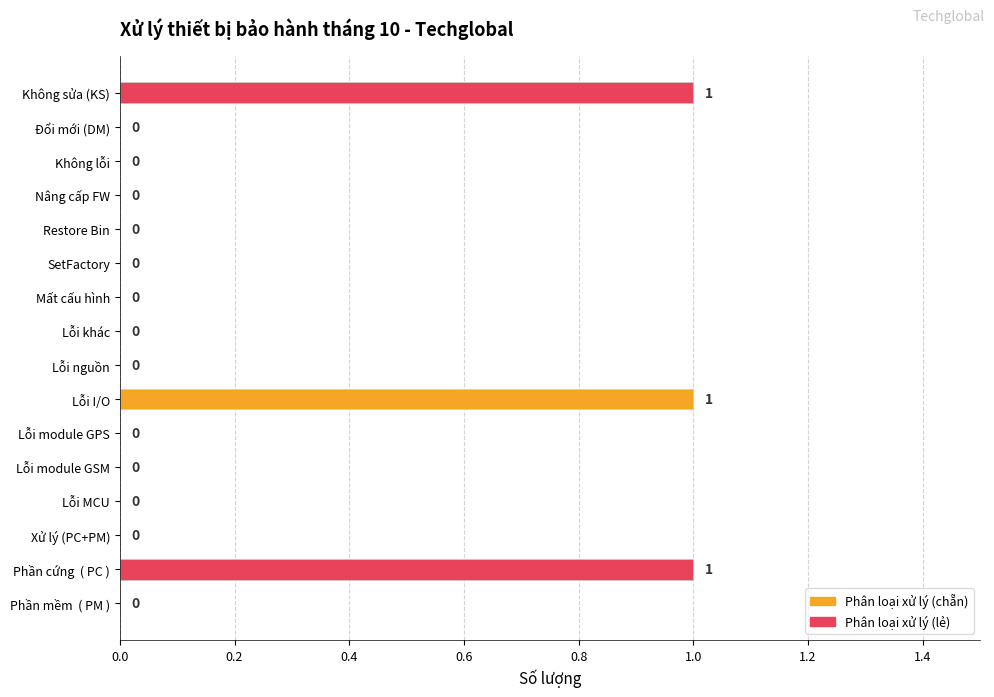

What is the sum of all values?

3